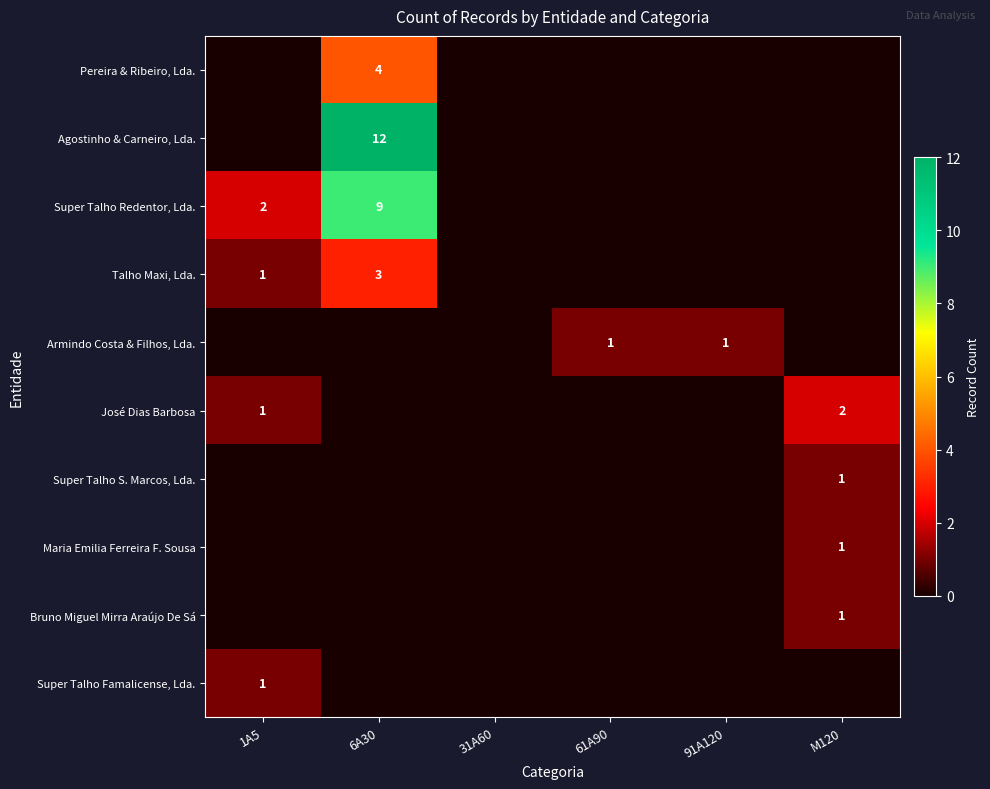

The Pereira & Ribeiro, Lda. series shows 4 at 6A30. True or false?

True